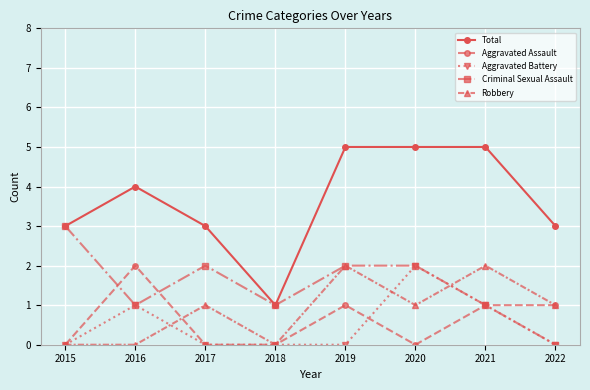

Does the chart display data point markers on the line(s)?

Yes